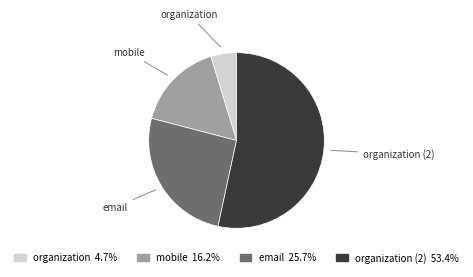

Does any single category account for the majority?

Yes